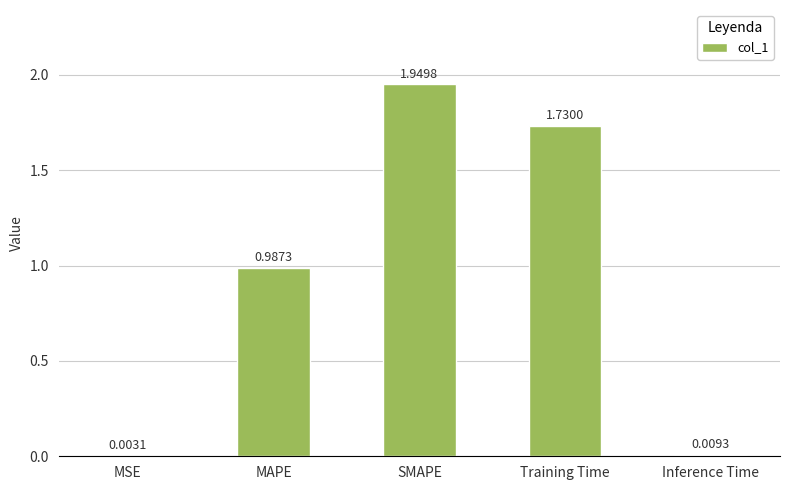

How many data points does each series have?

5